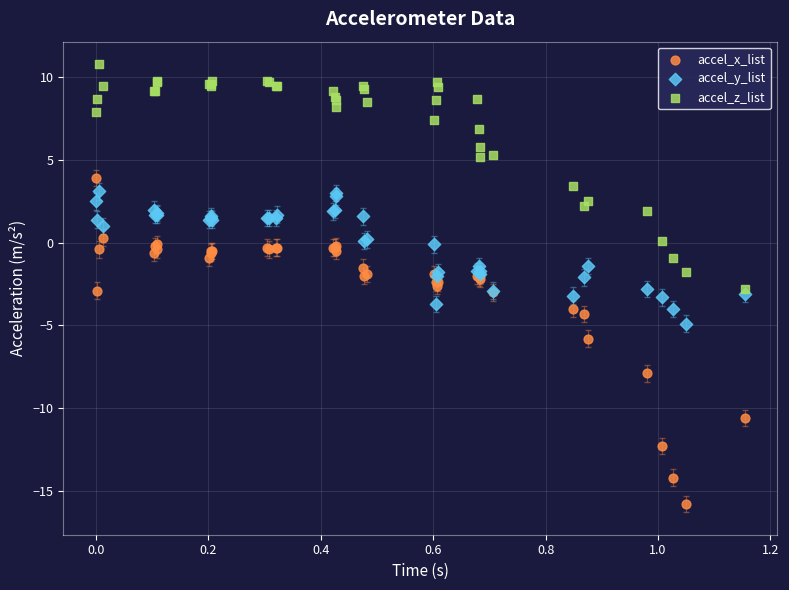

Which series contains the highest Y value?

accel_z_list